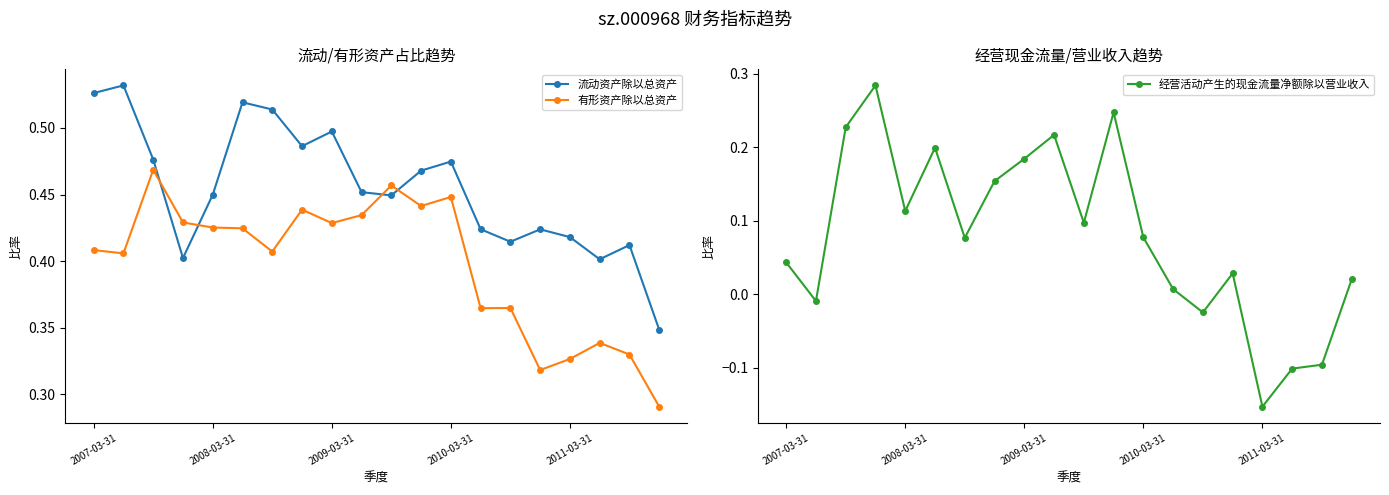

Is it true that 流动资产除以总资产 equals 0.3 at 2008-03-31?

False